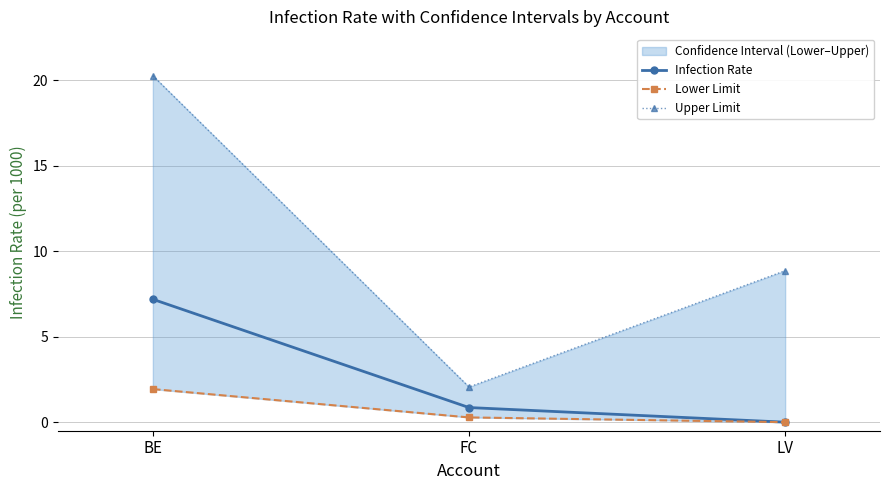

How many lines are shown in the chart?

3